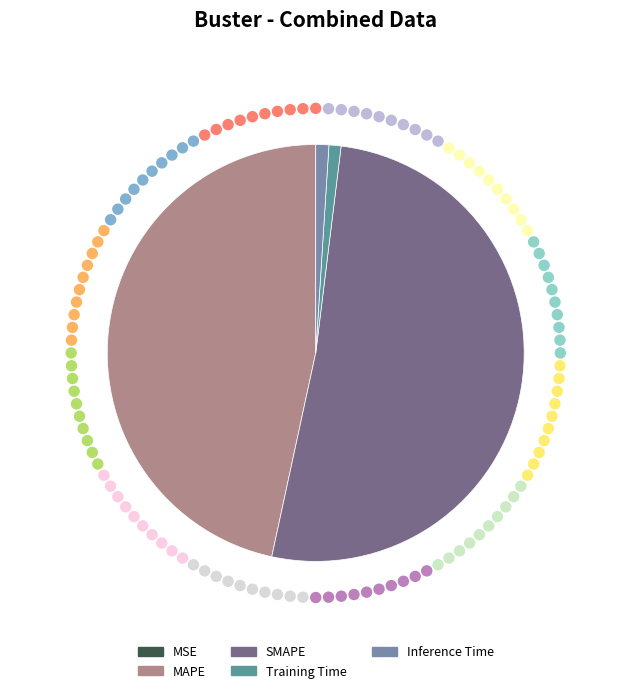

How many slices are in this pie chart?

5